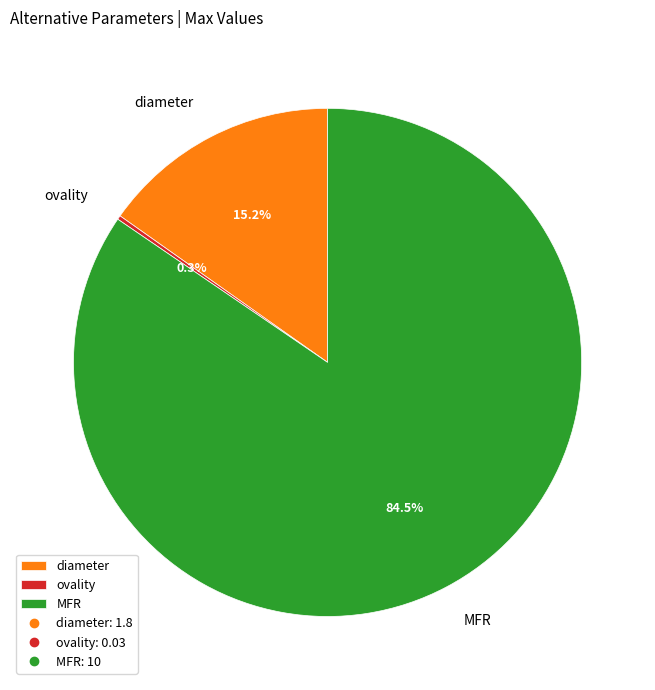

Does MFR account for over 50% of the chart?

Yes